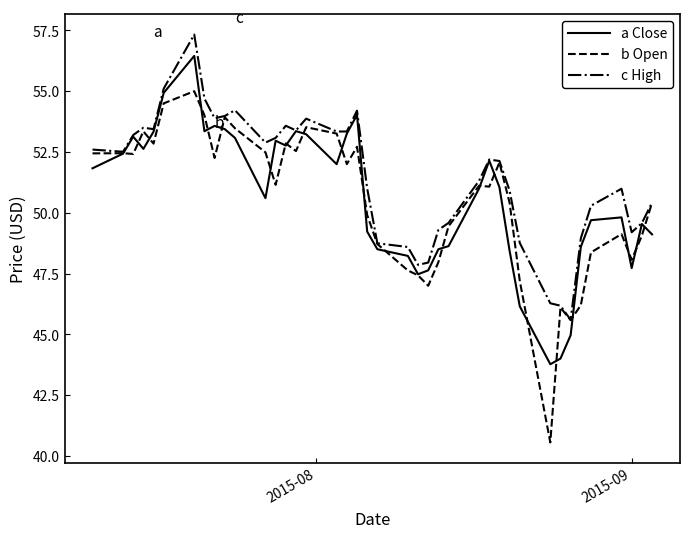

Which series has the largest total across all categories?

c High